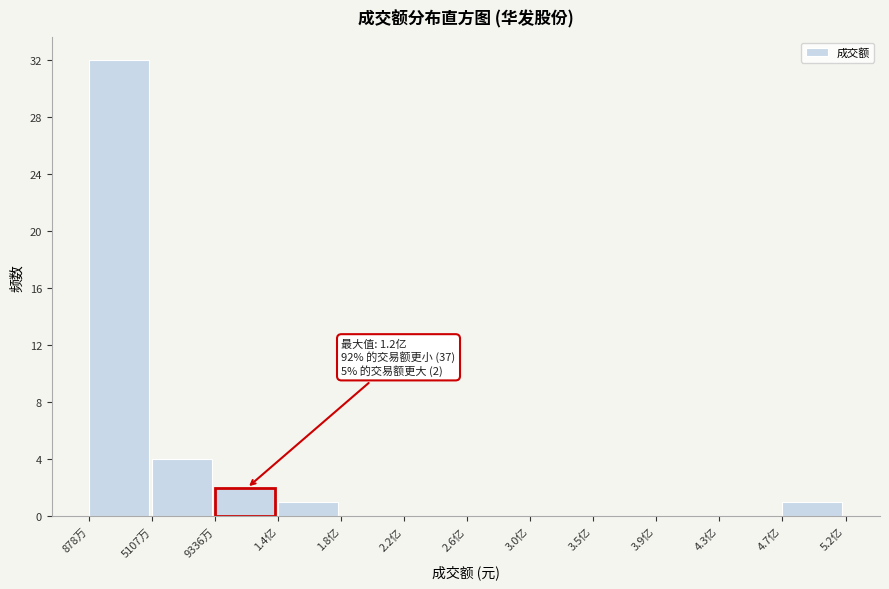

Reading left to right, what are all the values shown in this chart?

878万=32	5107万=4	1.4亿=1	1.8亿=0	2.2亿=0	2.6亿=0	3.0亿=0	3.5亿=0	3.9亿=0	4.3亿=0	4.7亿=1